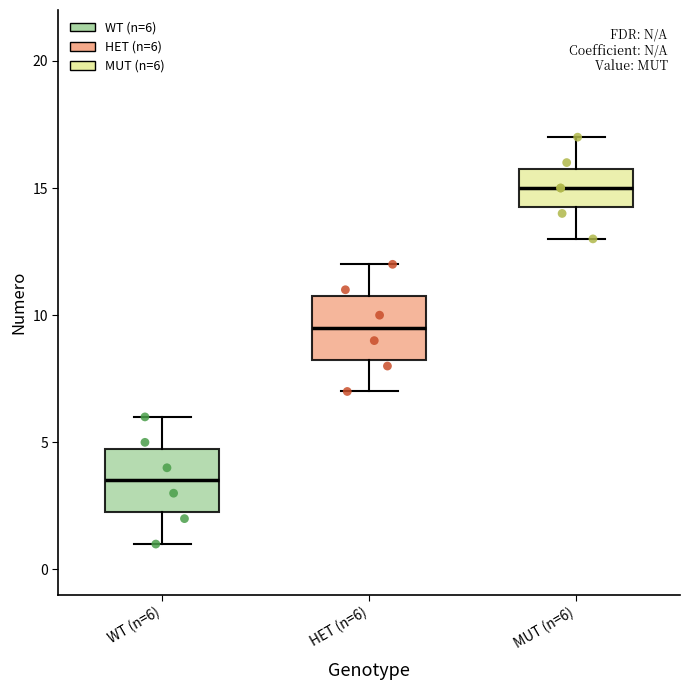

Where does the median line of the box for MUT (n=6) sit on the y-axis? The values are not printed on the chart, so give them approximately, as read against the axis.

15.0